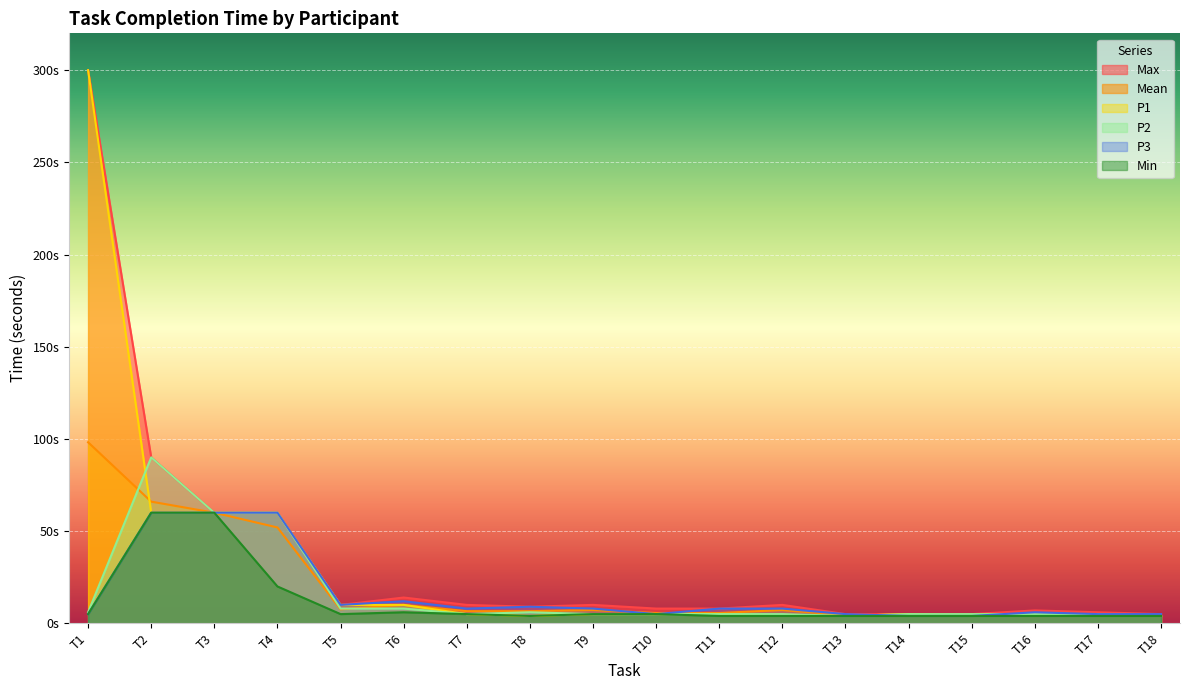

At which label does P2 first exceed 5?

T1